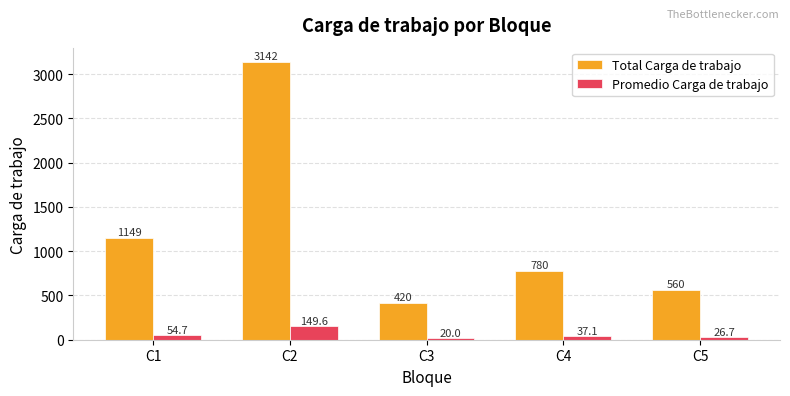

List the series in order of their overall mean, highest first.

Total Carga de trabajo, Promedio Carga de trabajo